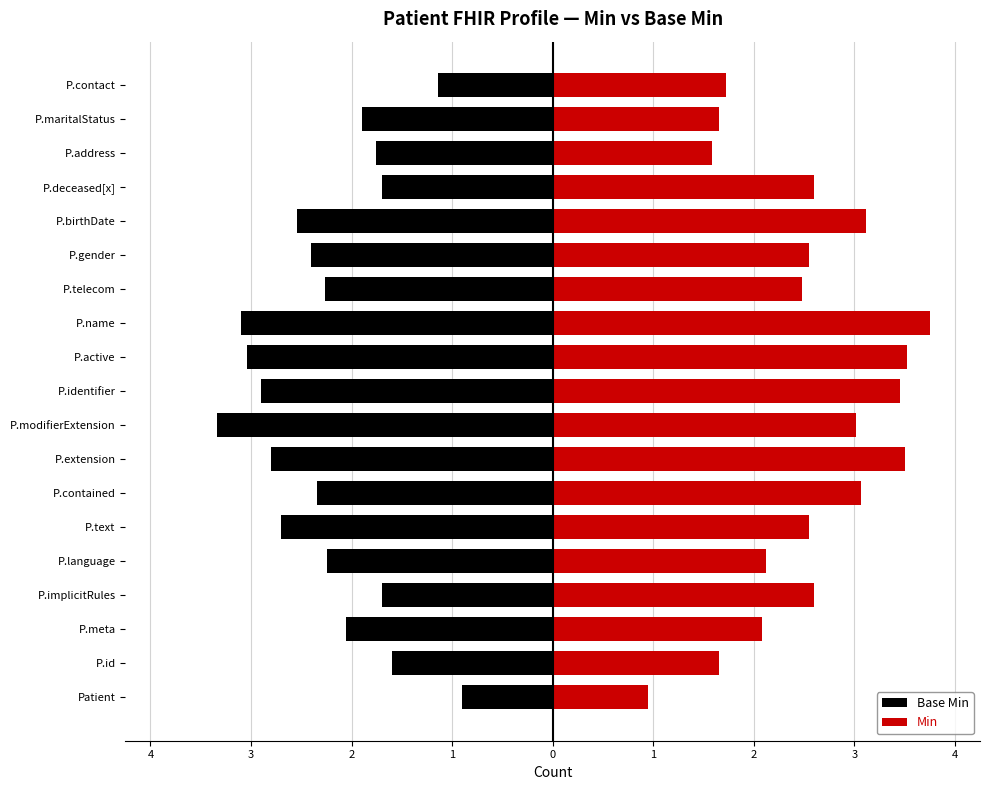

What is the difference between the Base Min values at 16 and 18?

0.6